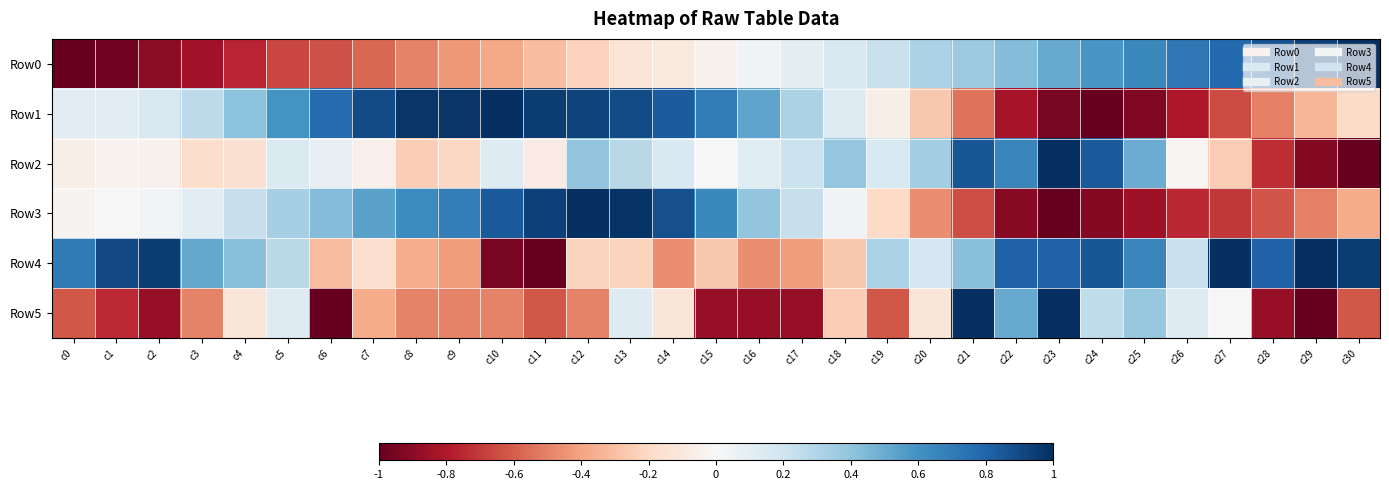

Which category has the highest value across all series?

c30